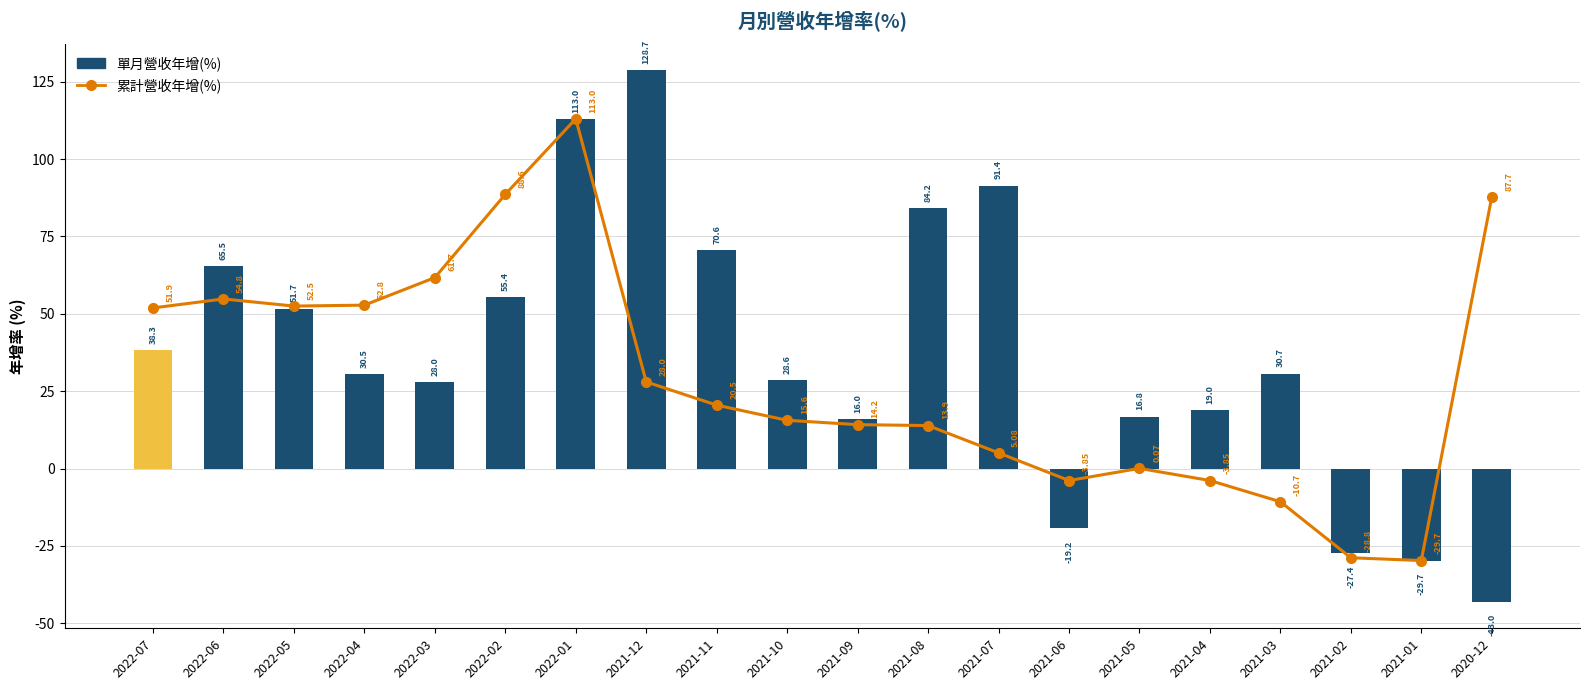

Rank the series by their average value, from highest to lowest.

單月營收年增(%), 累計營收年增(%)